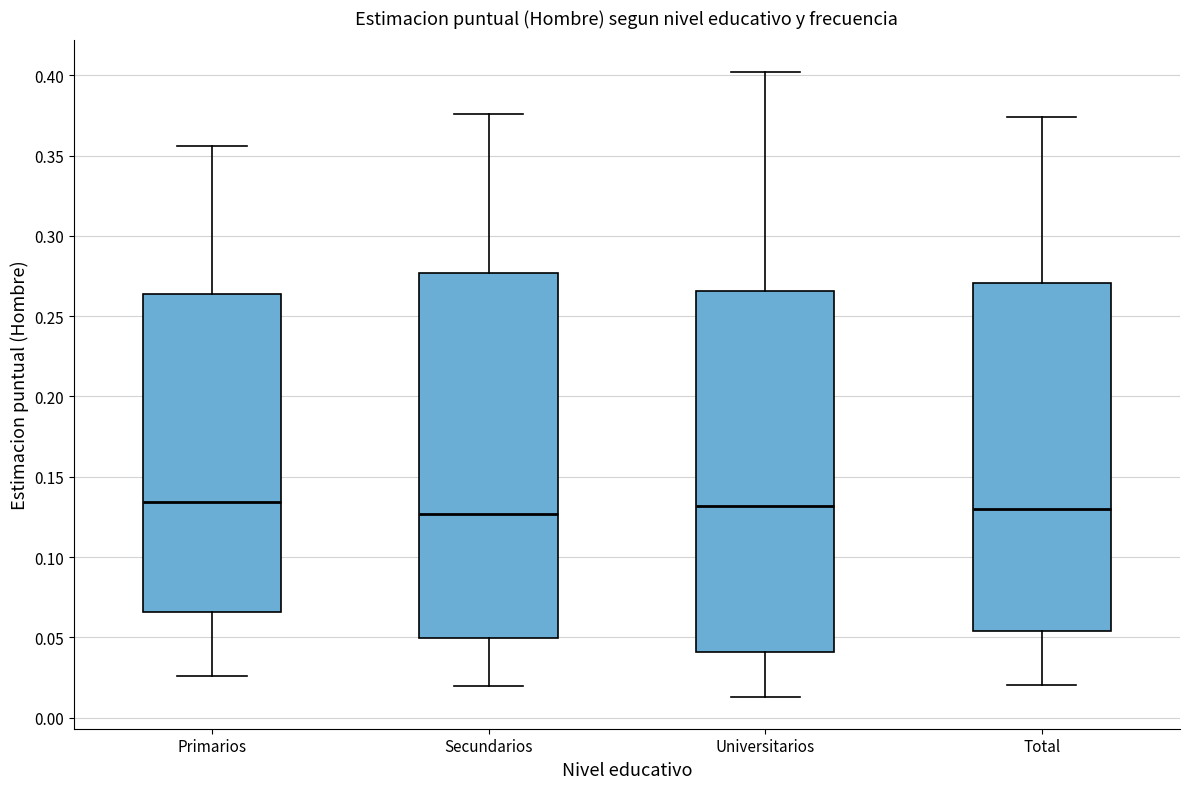

Where is the lower edge of the box for Primarios on the y-axis? The values are not printed on the chart, so give them approximately, as read against the axis.

0.065